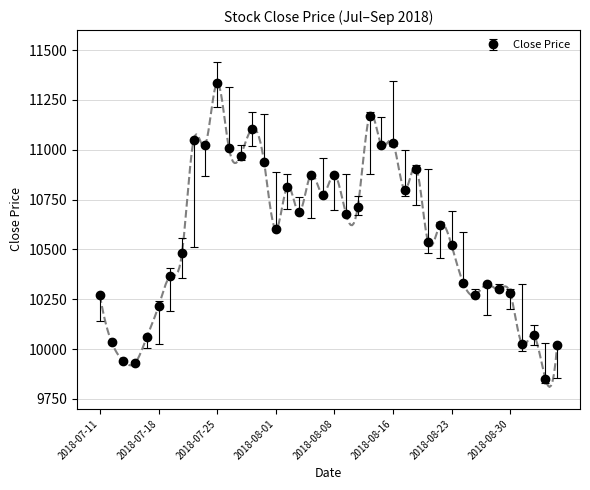

Between 2018-07-16 and 2018-08-03, which is larger?

2018-08-03